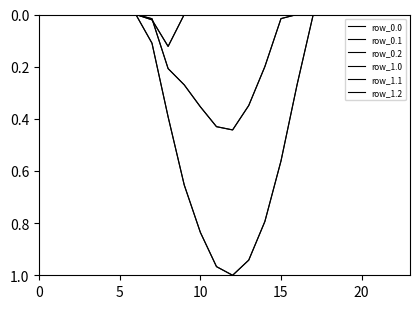

Rank the series by their maximum value, from lowest to highest.

row_0.2, row_1.2, row_0.1, row_1.1, row_0.0, row_1.0